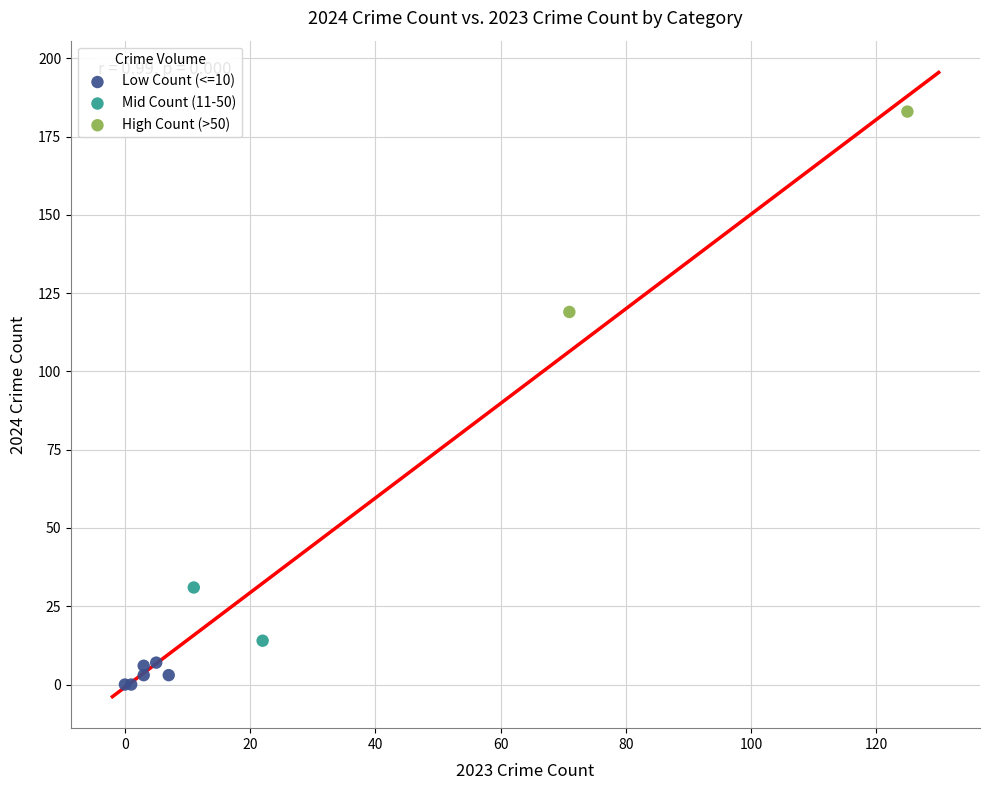

What are all the series names shown in the legend?

Low Count (<=10), Mid Count (11-50), High Count (>50)